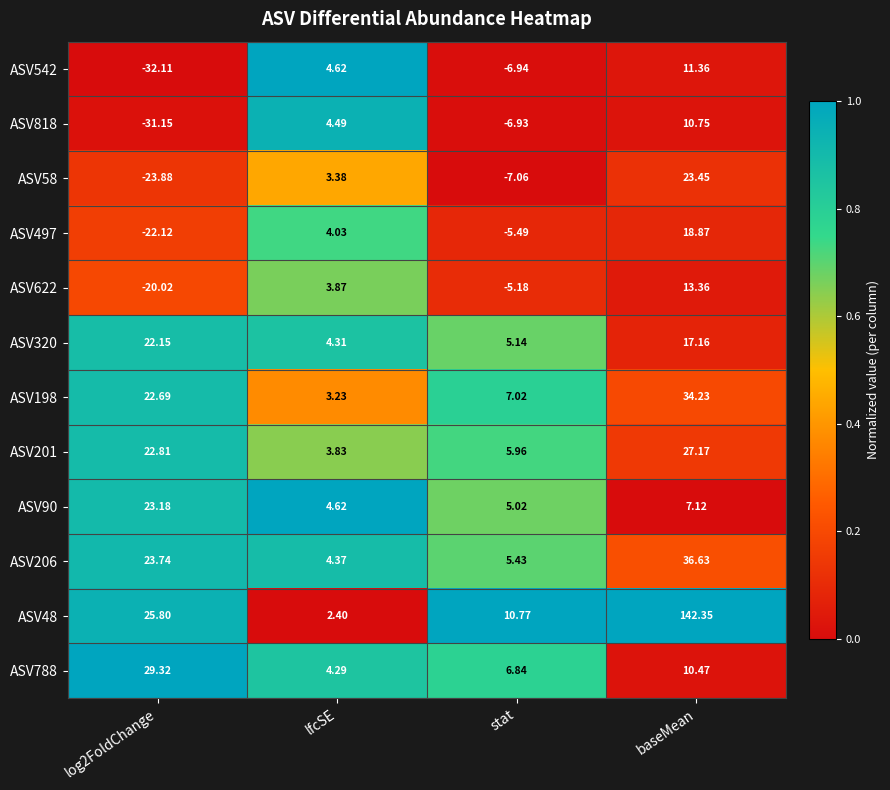

Count the number of categories in the chart.

4